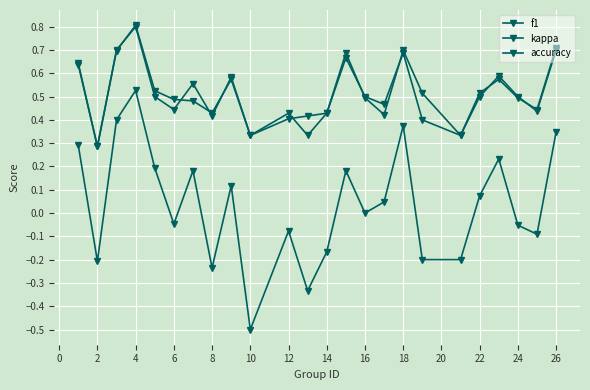

What is the maximum value for kappa?

0.5